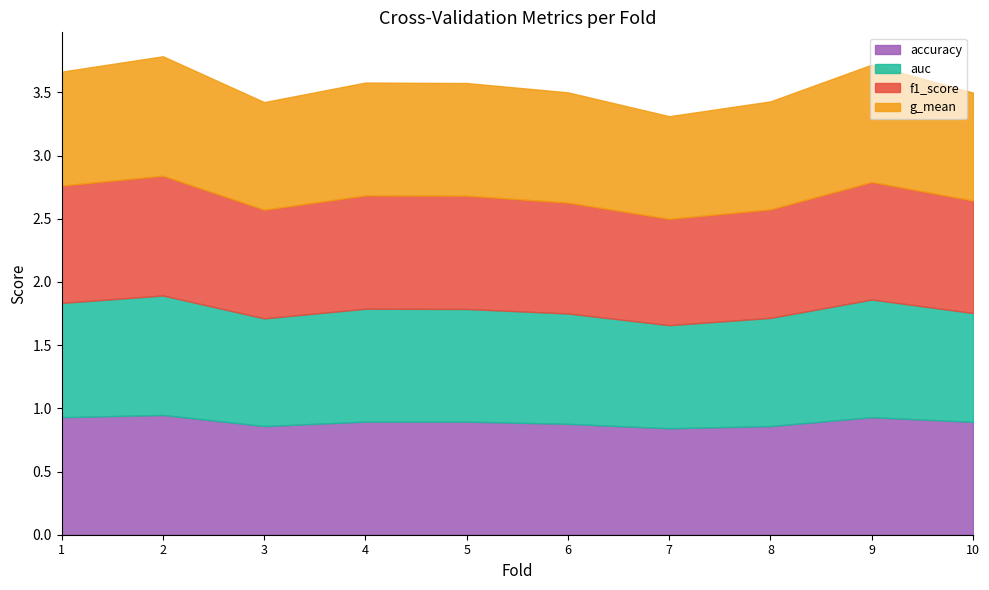

What is the lowest value of the accuracy series?

0.8